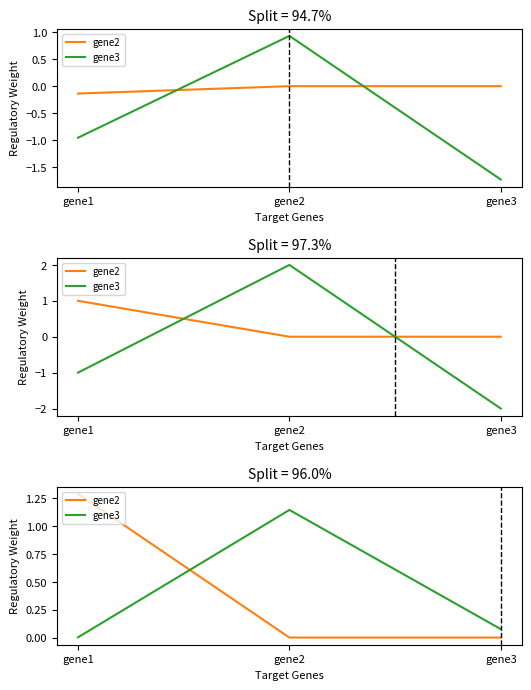

Between gene1 and gene2, which series saw the biggest shift?

gene2